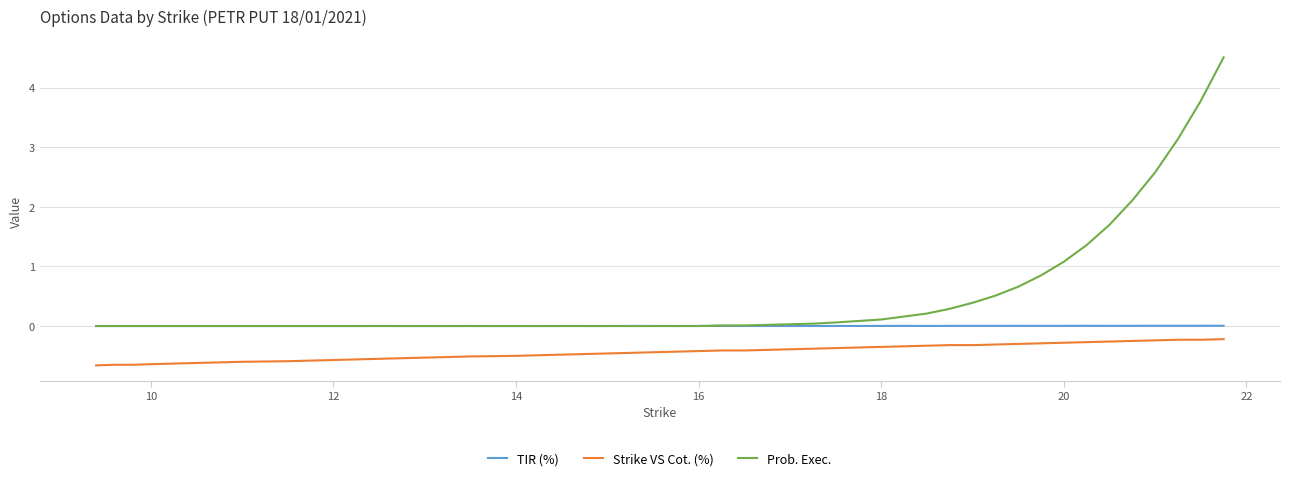

What is the minimum value shown in the chart?

-0.7